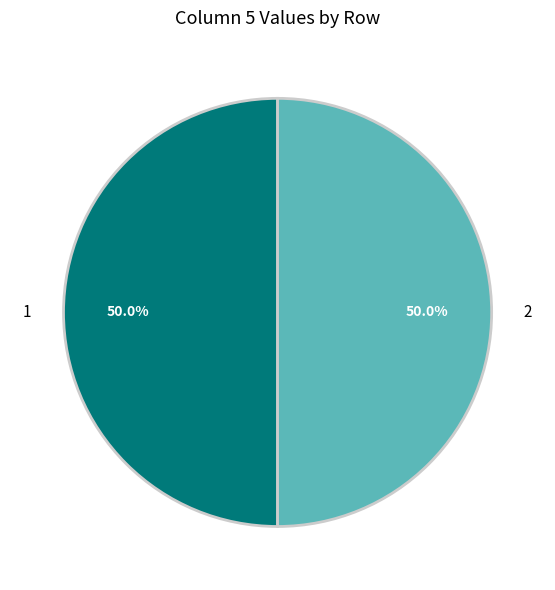

To the nearest percent, what is the average slice percentage?

50%